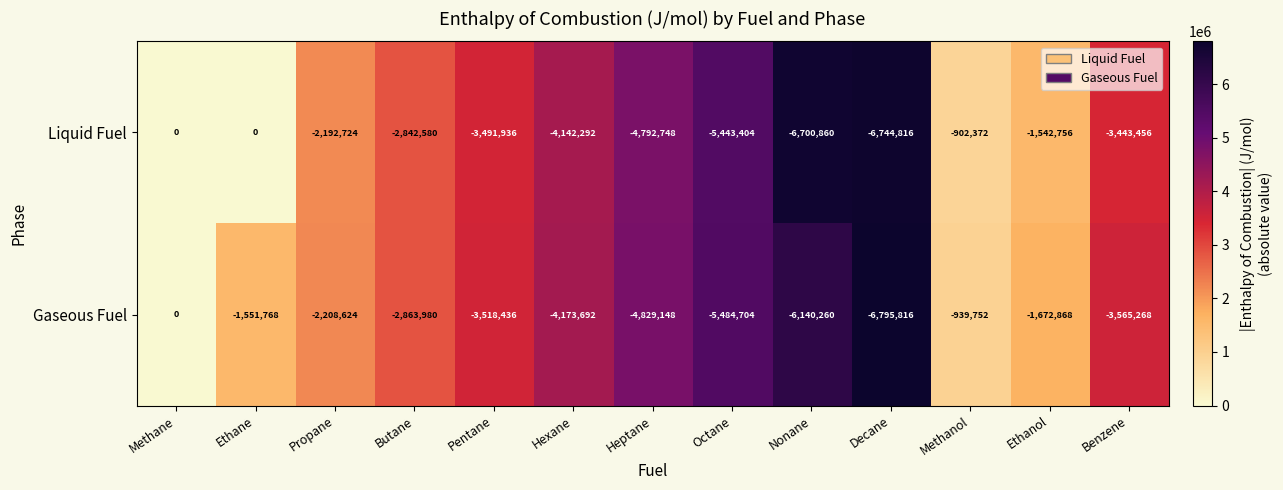

Which series has the largest total across all categories?

Liquid Fuel